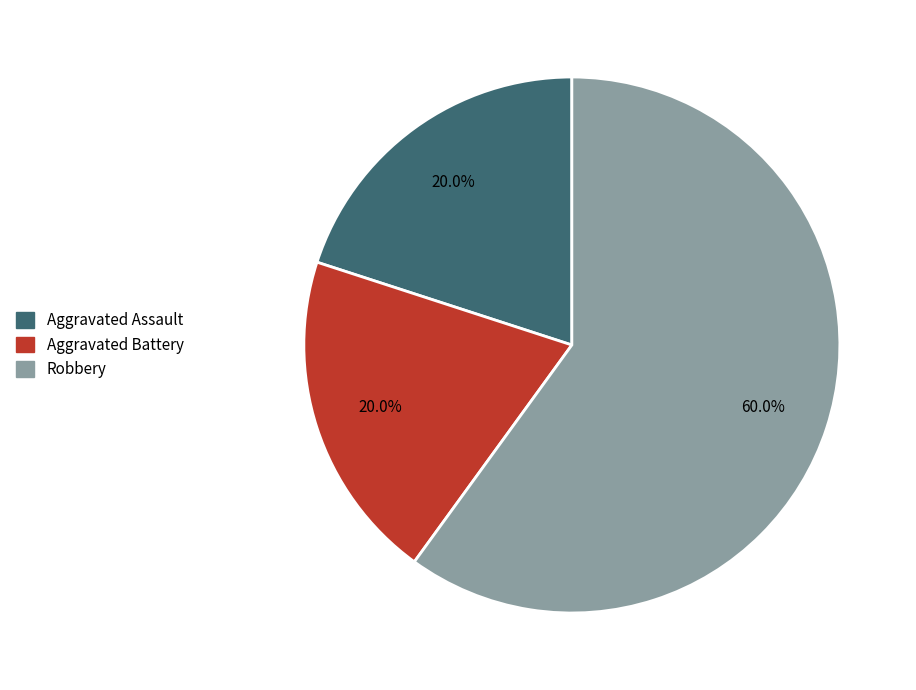

To the nearest percent, what is the average slice percentage?

33%